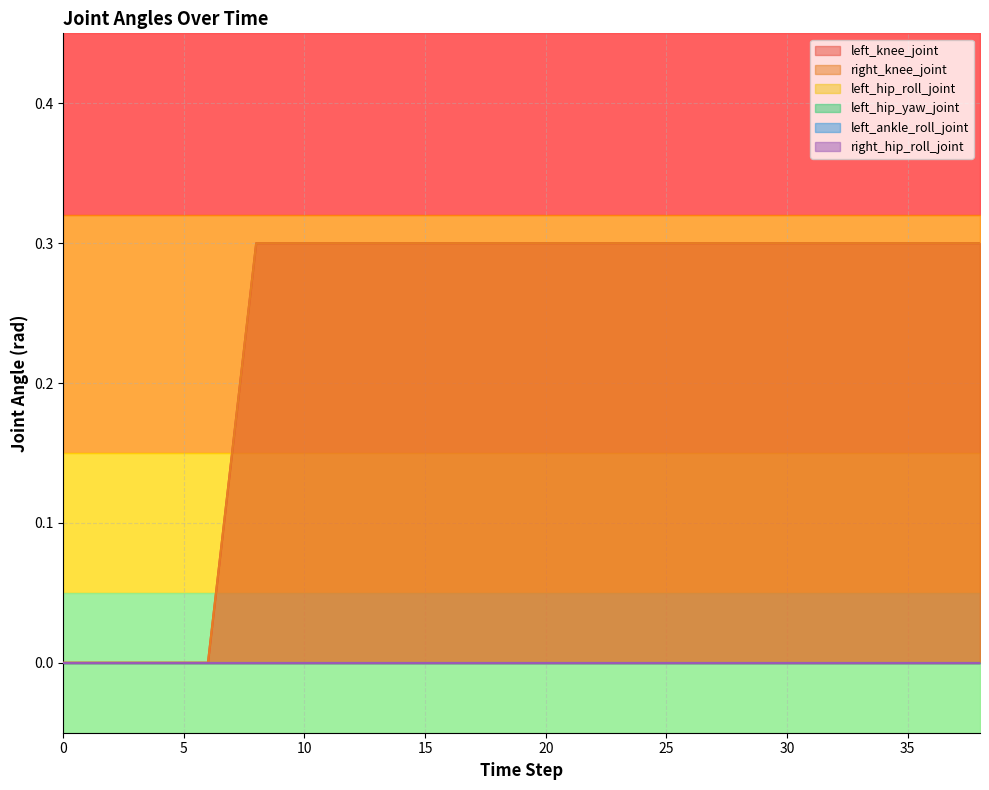

Reading right to left, what are all the values shown in this chart?

left_knee_joint: 38=0.3	36=0.3	34=0.3	32=0.3	30=0.3	28=0.3	26=0.3	24=0.3	22=0.3	20=0.3	18=0.3	16=0.3	14=0.3	12=0.3	10=0.3	8=0.3	6=0.0	4=0.0	2=0.0	0=0.0
right_knee_joint: 38=0.3	36=0.3	34=0.3	32=0.3	30=0.3	28=0.3	26=0.3	24=0.3	22=0.3	20=0.3	18=0.3	16=0.3	14=0.3	12=0.3	10=0.3	8=0.3	6=0.0	4=0.0	2=0.0	0=0.0
left_hip_roll_joint: 38=0.0	36=0.0	34=0.0	32=0.0	30=0.0	28=0.0	26=0.0	24=0.0	22=0.0	20=0.0	18=0.0	16=0.0	14=0.0	12=0.0	10=0.0	8=0.0	6=0.0	4=0.0	2=0.0	0=0.0
left_hip_yaw_joint: 38=0.0	36=0.0	34=0.0	32=0.0	30=0.0	28=0.0	26=0.0	24=0.0	22=0.0	20=0.0	18=0.0	16=0.0	14=0.0	12=0.0	10=0.0	8=0.0	6=0.0	4=0.0	2=0.0	0=0.0
left_ankle_roll_joint: 38=0.0	36=0.0	34=0.0	32=0.0	30=0.0	28=0.0	26=0.0	24=0.0	22=0.0	20=0.0	18=0.0	16=0.0	14=0.0	12=0.0	10=0.0	8=0.0	6=0.0	4=0.0	2=0.0	0=0.0
right_hip_roll_joint: 38=0.0	36=0.0	34=0.0	32=0.0	30=0.0	28=0.0	26=0.0	24=0.0	22=0.0	20=0.0	18=0.0	16=0.0	14=0.0	12=0.0	10=0.0	8=0.0	6=0.0	4=0.0	2=0.0	0=0.0